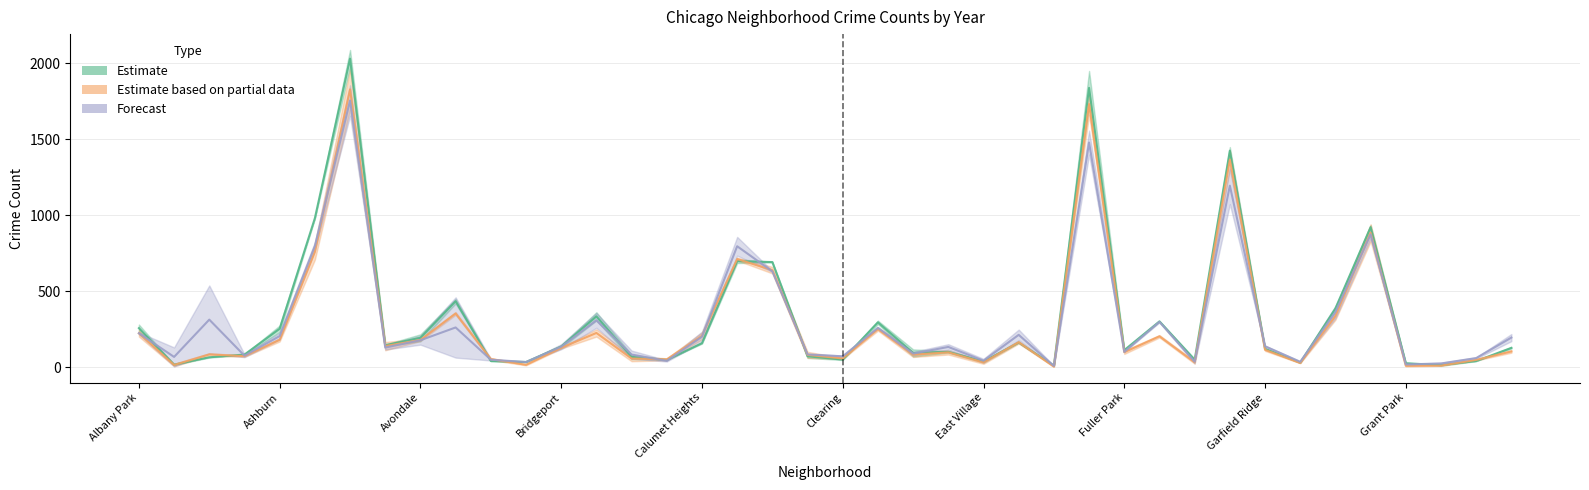

Does the chart have visible grid lines?

Yes